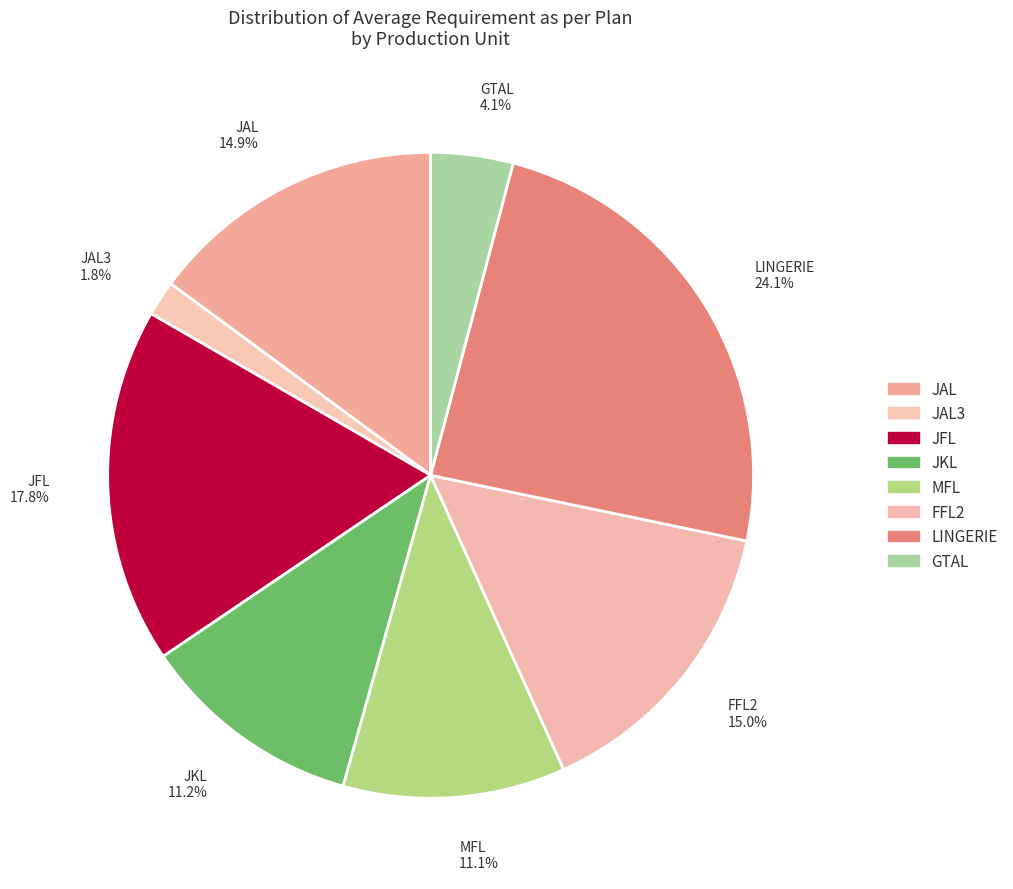

Which category has the smallest portion of the pie?

JAL3